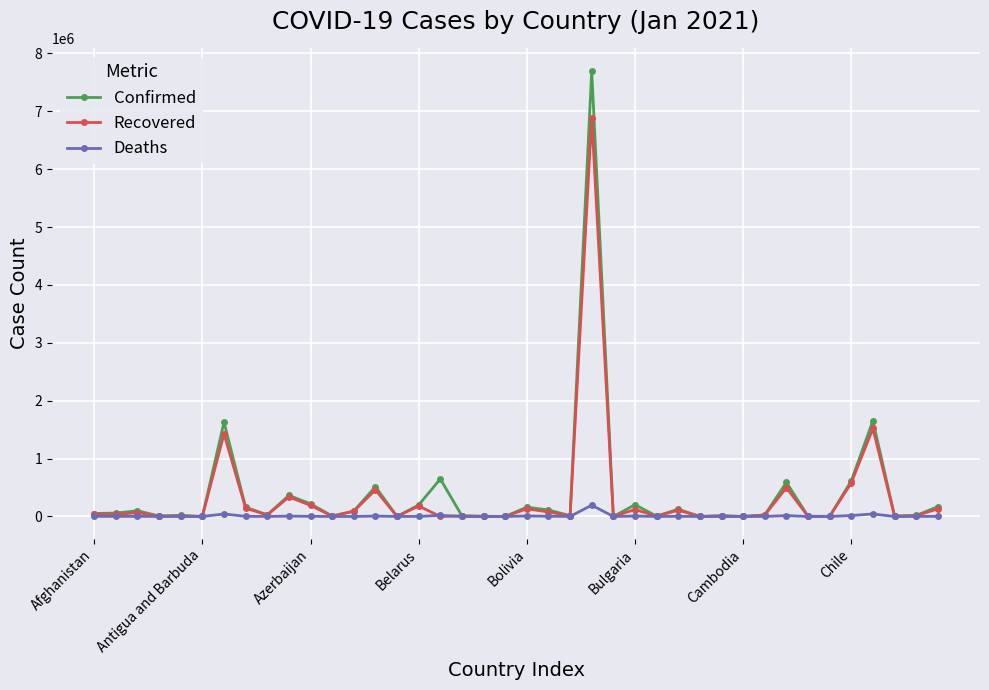

What is the difference between the maximum and minimum values in the Deaths series?

195411